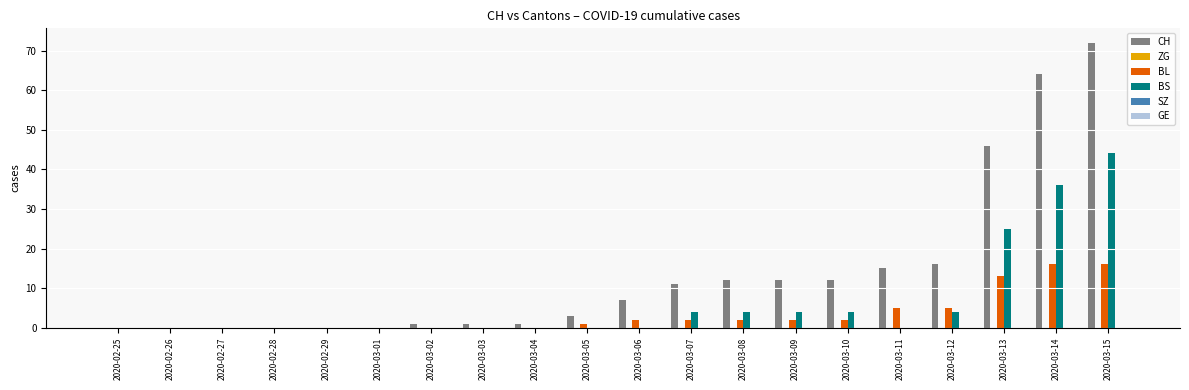

What is the average value of the BS series?

6